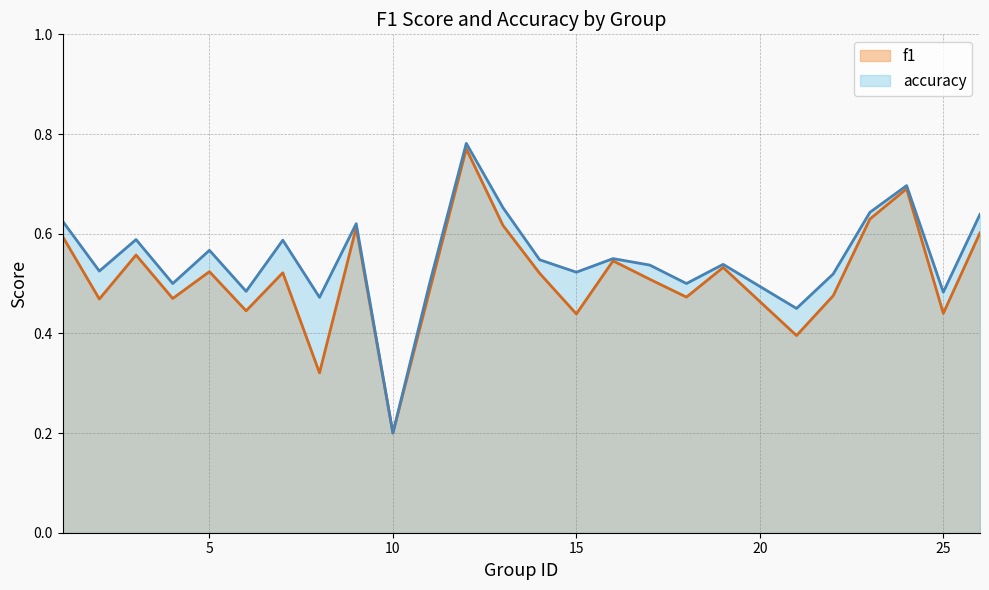

Between 12 and 21, which series saw the biggest shift?

f1